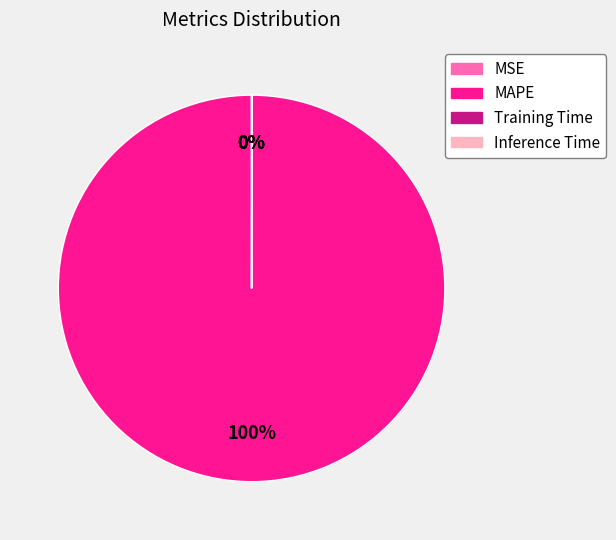

Which category has the biggest portion of the pie?

MAPE